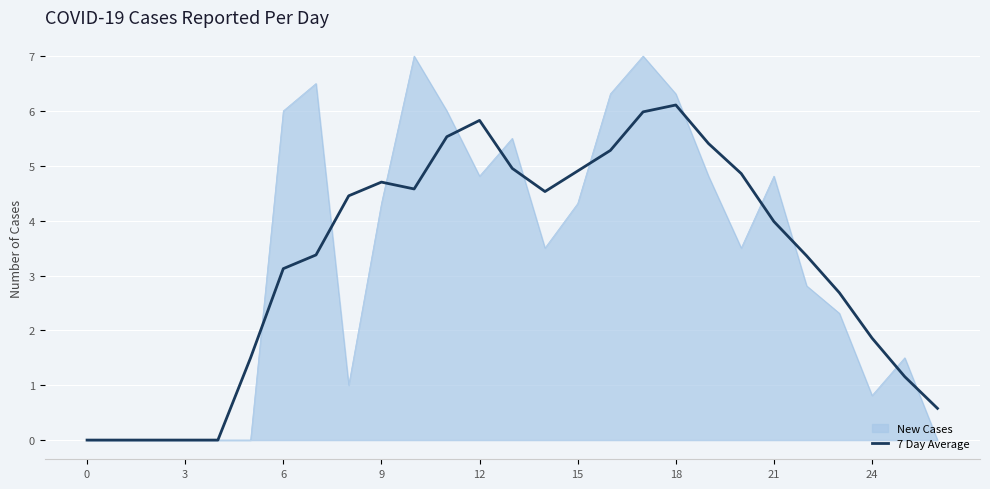

Rank the series by their maximum value, from highest to lowest.

New Cases, 7 Day Average